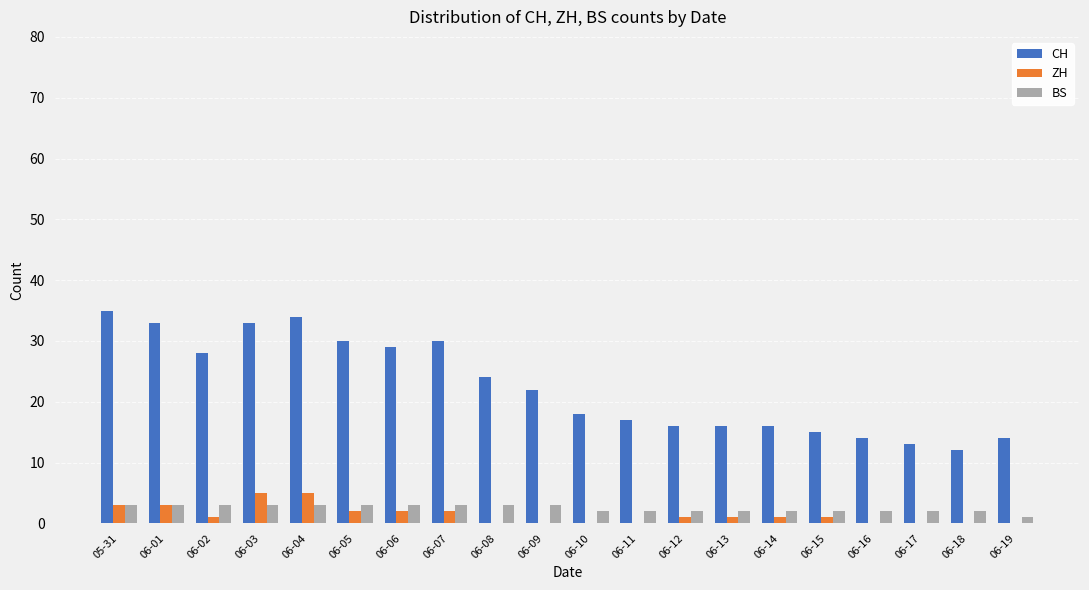

Reading left to right, list all the values displayed in this chart.

CH: 35	33	28	33	34	30	29	30	24	22	18	17	16	16	16	15	14	13	12	14
ZH: 3	3	1	5	5	2	2	2	0	0	0	0	1	1	1	1	0	0	0	0
BS: 3	3	3	3	3	3	3	3	3	3	2	2	2	2	2	2	2	2	2	1